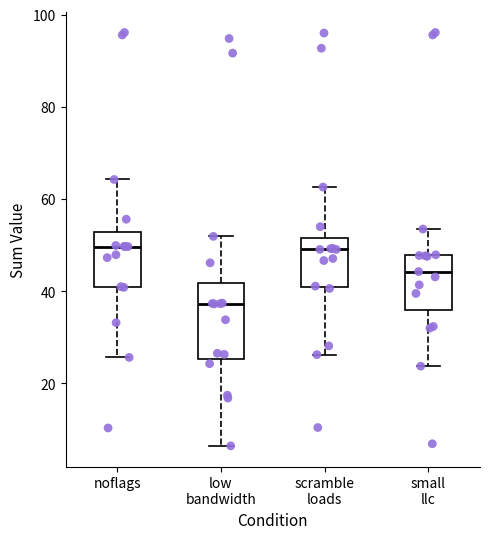

Comparing the boxes themselves (not the whiskers), which one is the tallest?

low bandwidth